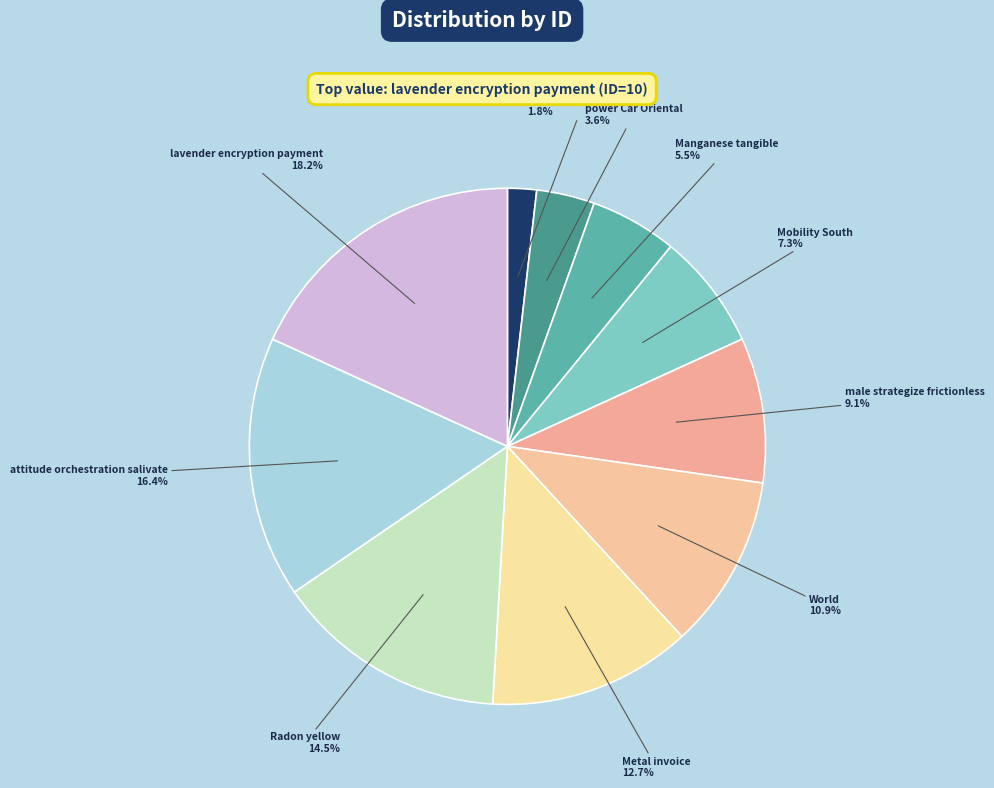

How many segments does this pie chart have?

10